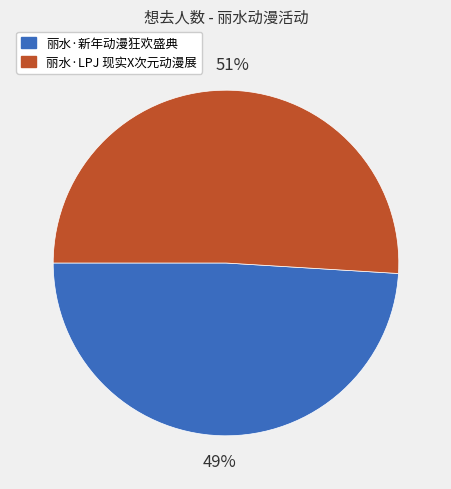

How many slices are in this pie chart?

2